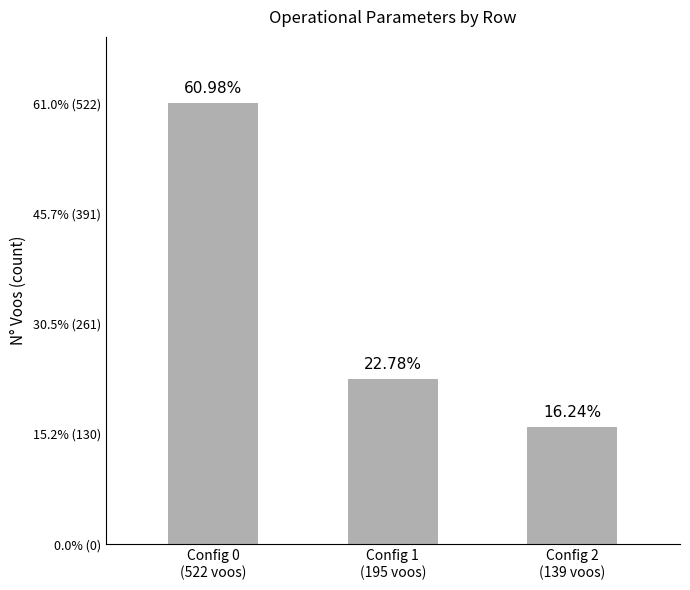

Are the bars horizontal?

No